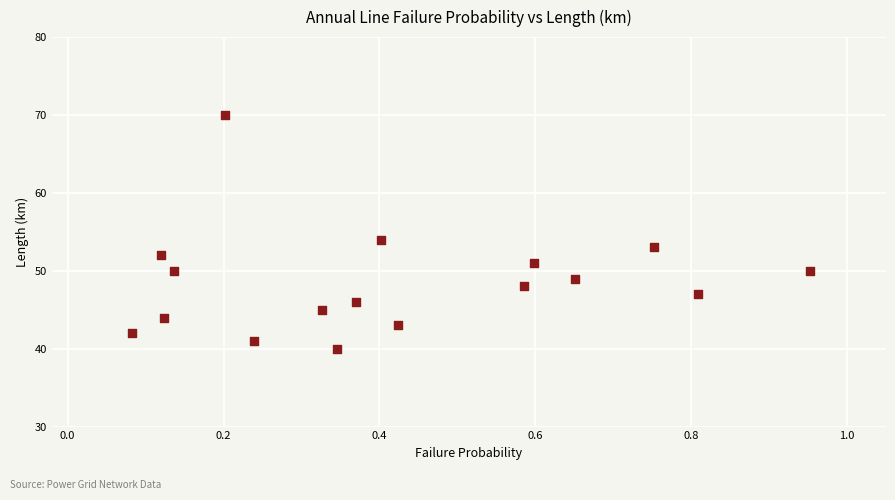

What Y value in the scatter plot is closest to 55?

54